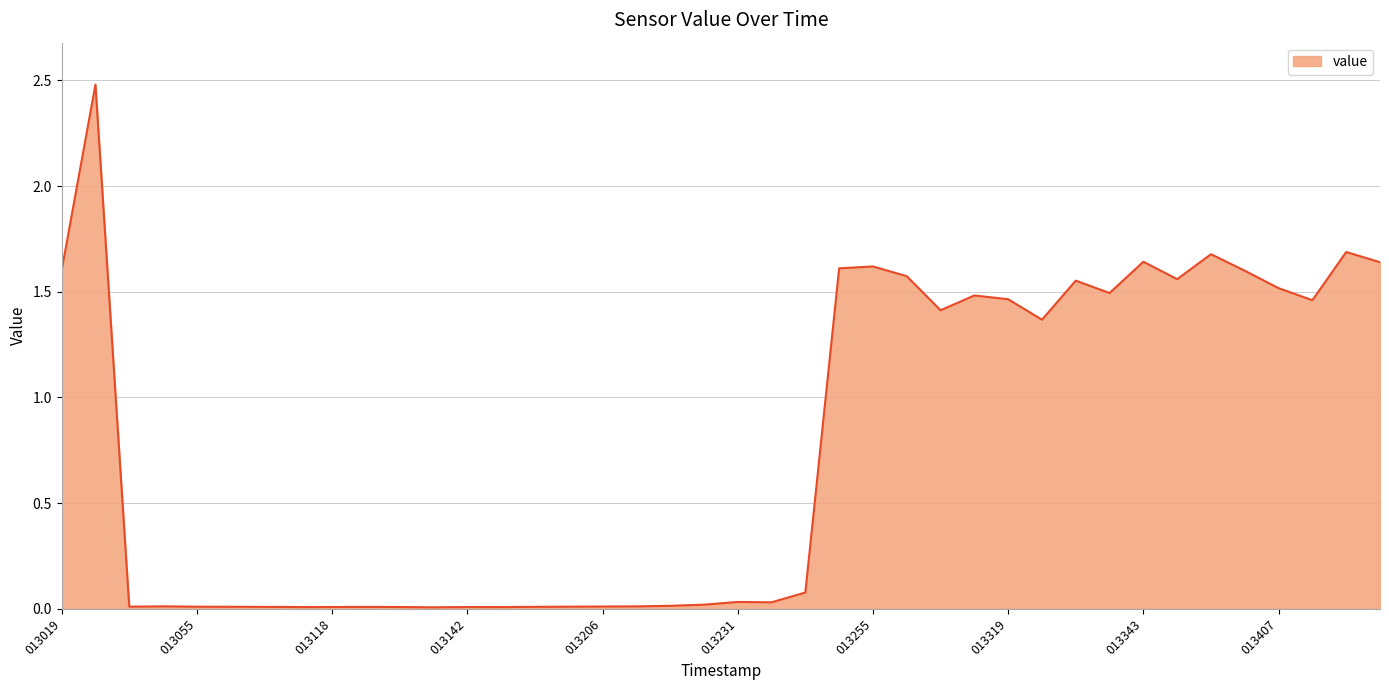

What is the greatest value displayed?

2.5